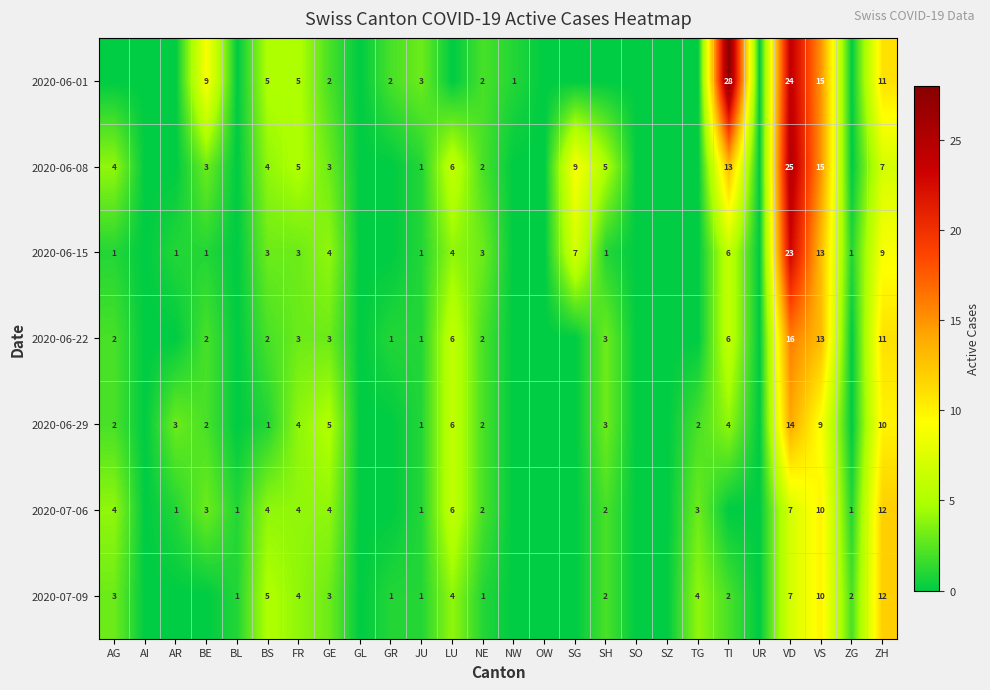

What is the sum of the 2020-06-22 values at NE and VS?

15